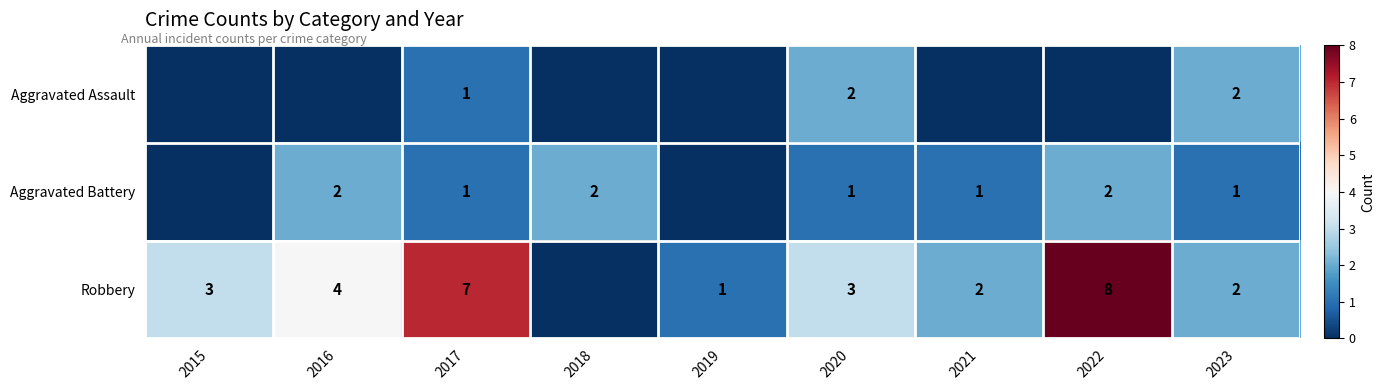

Count the number of categories in the chart.

9